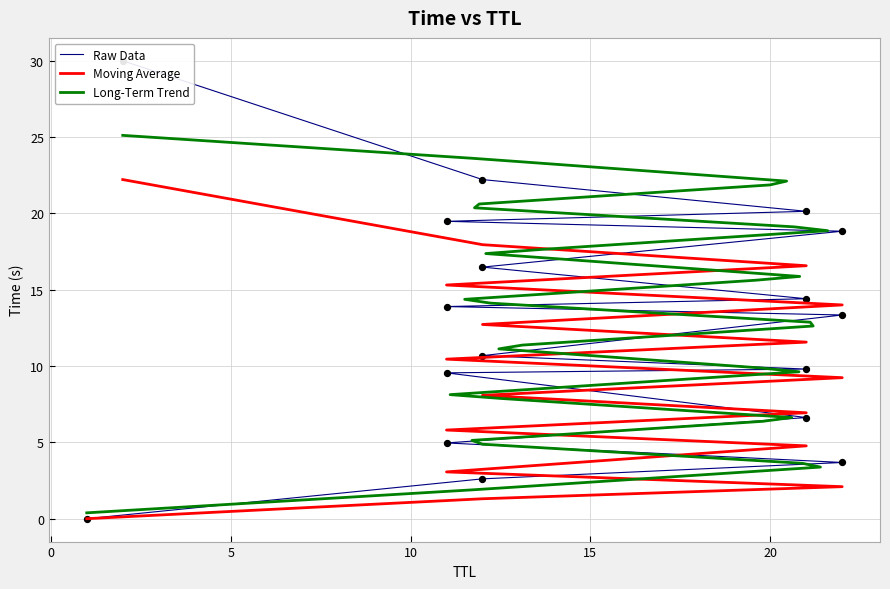

Which series contains the highest Y value?

Raw Data